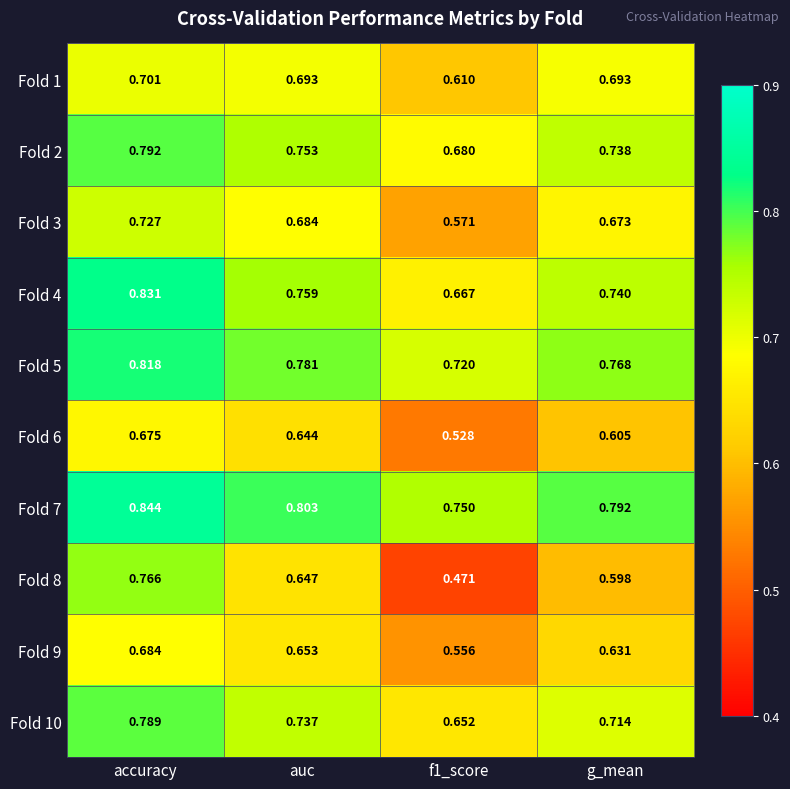

At which category is the sum across all series the highest?

accuracy